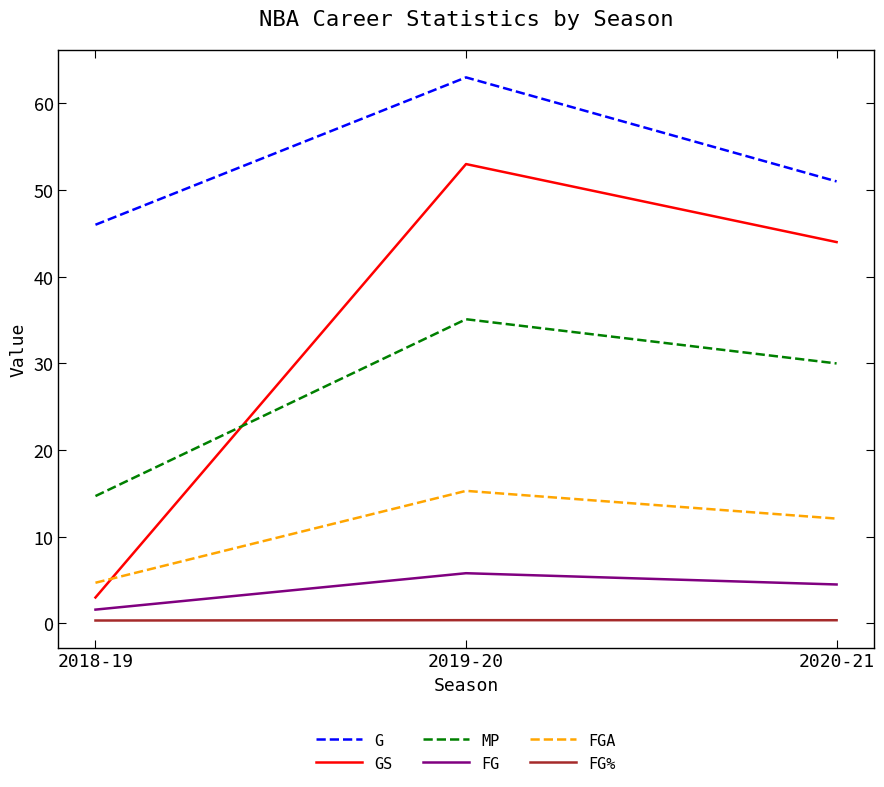

How many distinct data groups are displayed?

6